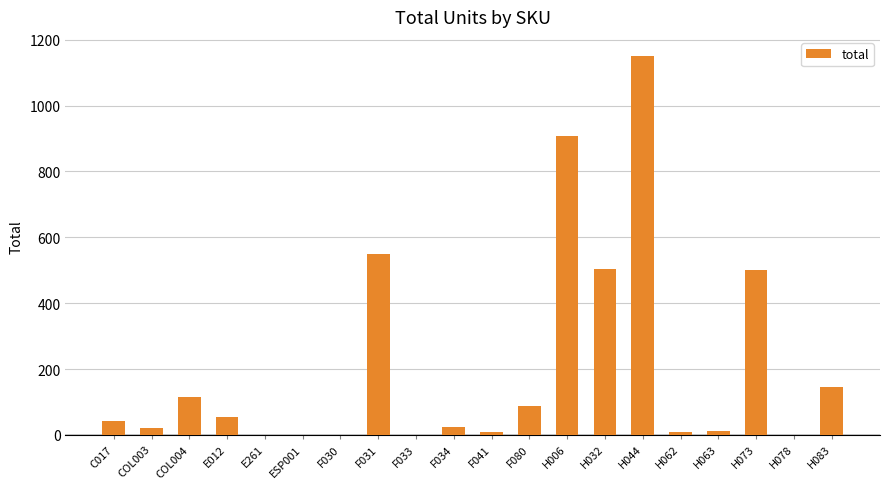

Which category has the highest value across all series?

H044